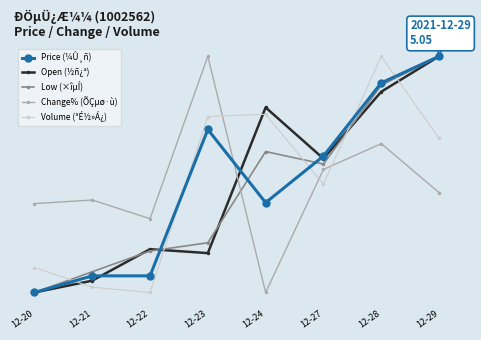

What is the difference between the maximum and minimum values in the Low (×îµÍ) series?

1.0